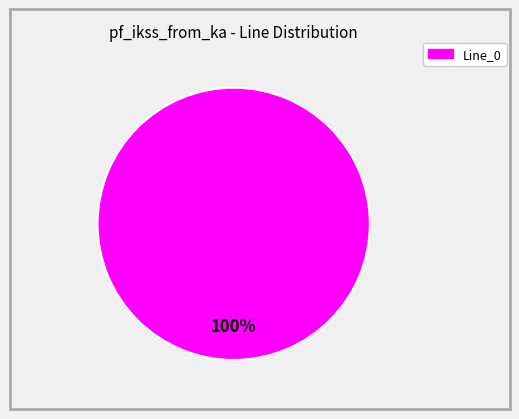

Does any single category account for the majority?

Yes